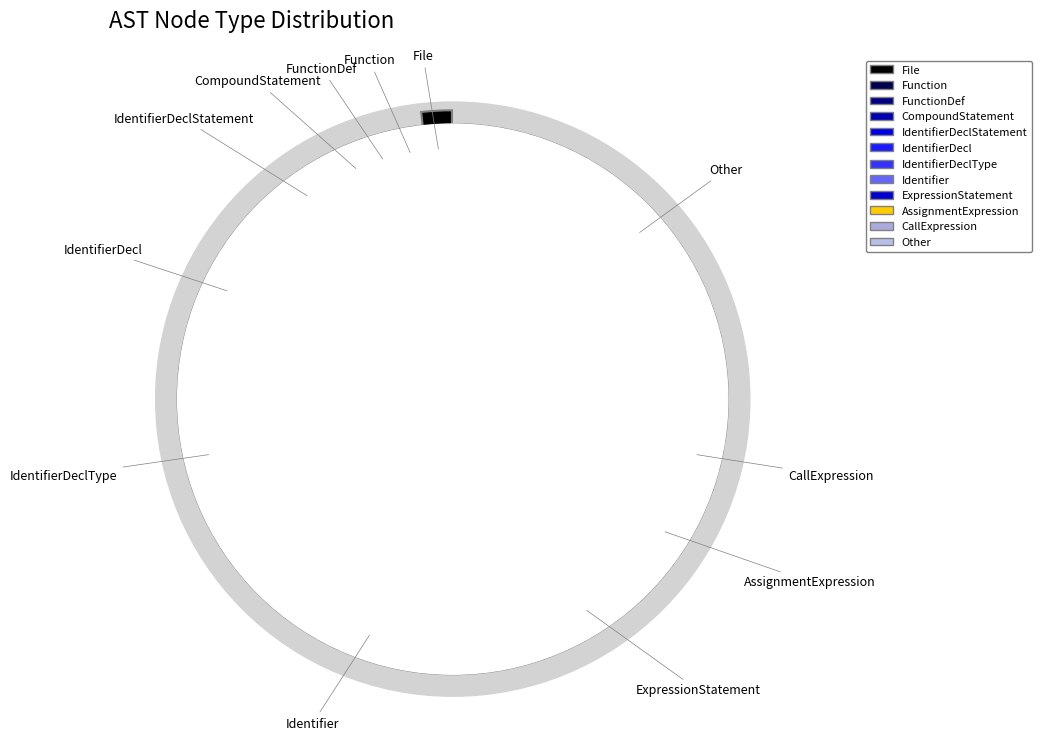

The Other slice represents 36% of the pie. True or false?

False